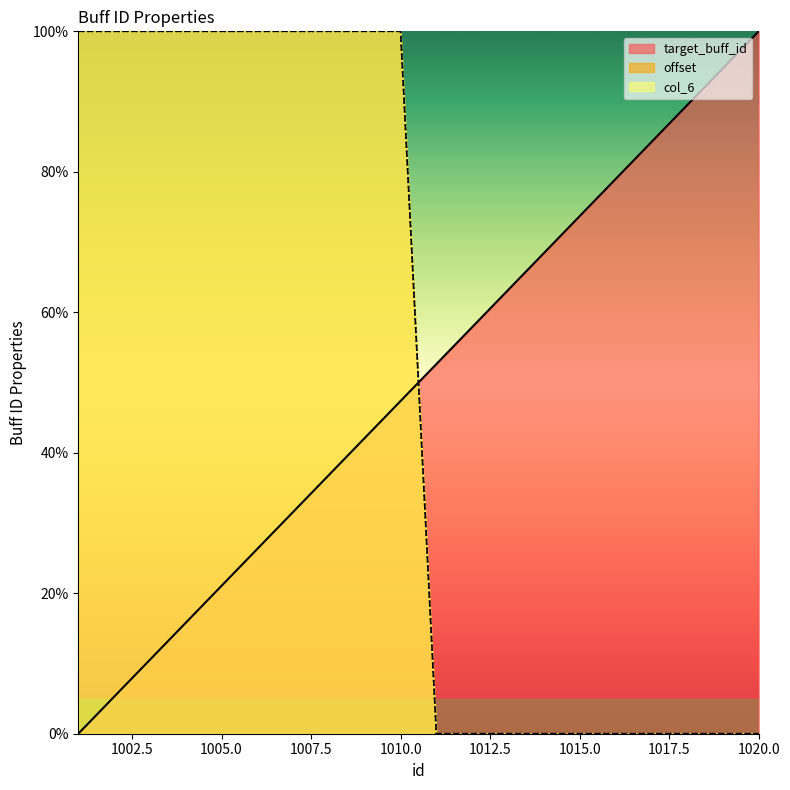

Is the value of target_buff_id at 1015 greater than the value of offset at 1004?

No